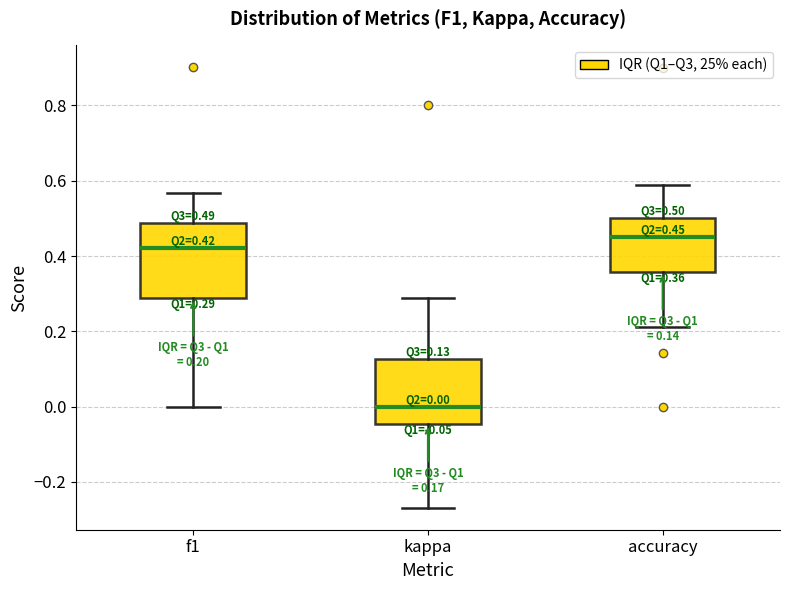

Which box's median line is the highest?

accuracy